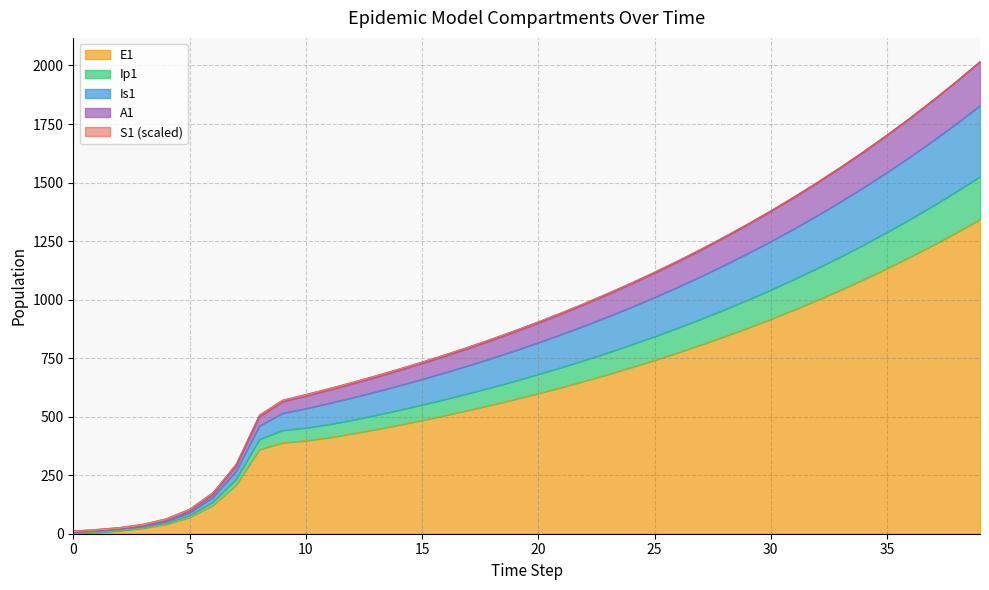

What is the maximum value for E1?

1342.8